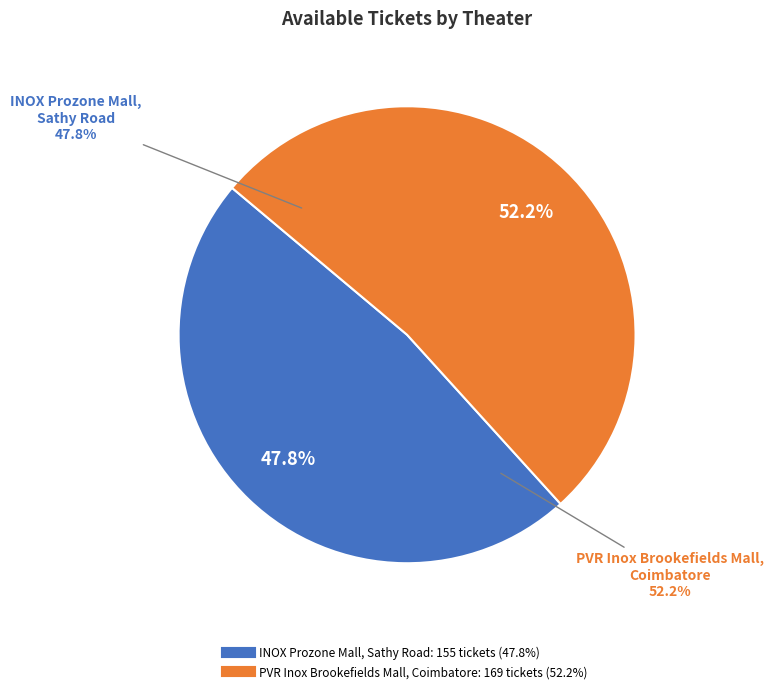

What is the ratio of the value at INOX Prozone Mall, Sathy Road to the value at PVR Inox Brookefields Mall, Coimbatore?

0.9